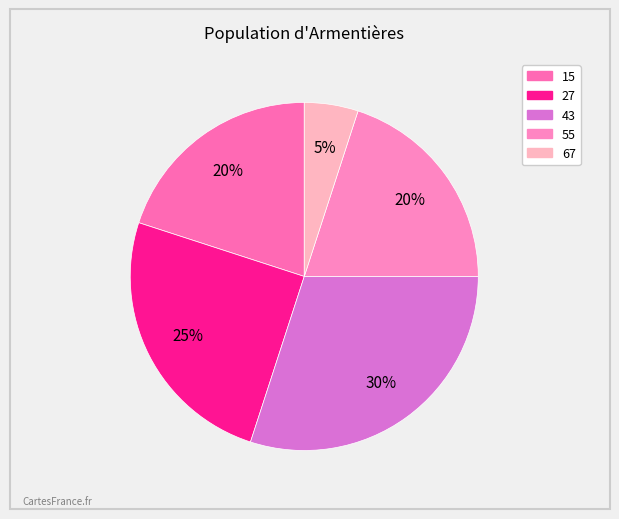

Rank the categories by value from highest to lowest.

43, 27, 15, 55, 67